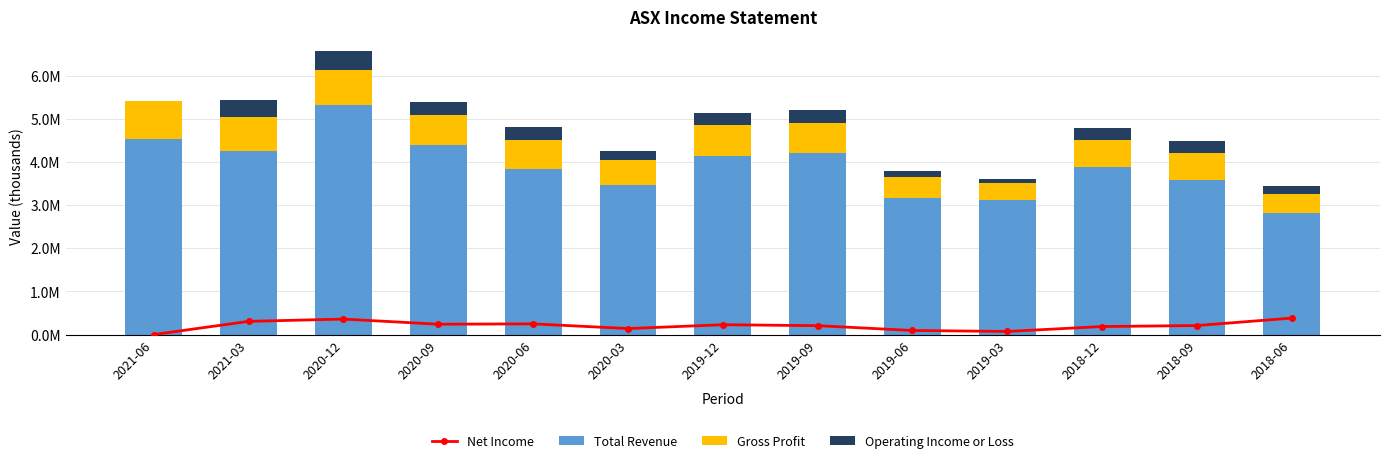

Which series has the largest total across all categories?

Total Revenue